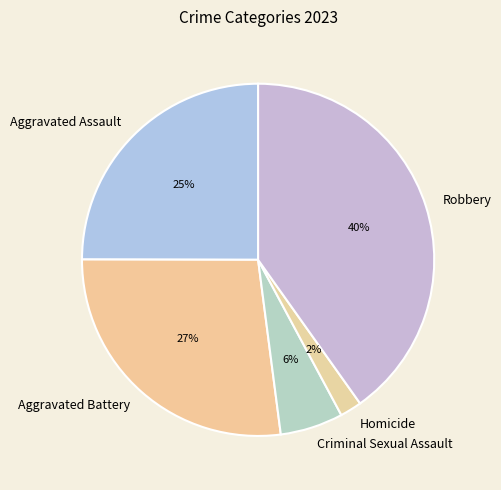

Which slice is the largest?

Robbery